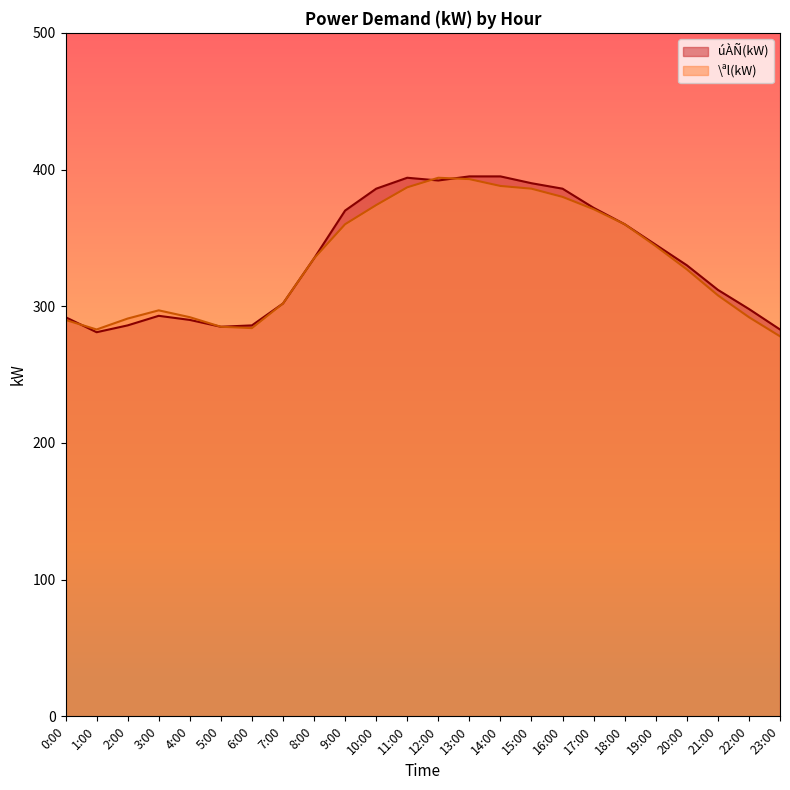

Reading left to right, what are all the values shown in this chart?

úÀÑ(kW): 0:00=292	1:00=281	2:00=286	3:00=293	4:00=290	5:00=285	6:00=286	7:00=302	8:00=335	9:00=370	10:00=386	11:00=394	12:00=392	13:00=395	14:00=395	15:00=390	16:00=386	17:00=372	18:00=360	19:00=345	20:00=330	21:00=312	22:00=298	23:00=283
\ªl(kW): 0:00=290	1:00=283	2:00=291	3:00=297	4:00=292	5:00=285	6:00=284	7:00=302	8:00=335	9:00=360	10:00=374	11:00=387	12:00=394	13:00=393	14:00=388	15:00=386	16:00=380	17:00=371	18:00=360	19:00=344	20:00=327	21:00=308	22:00=292	23:00=278